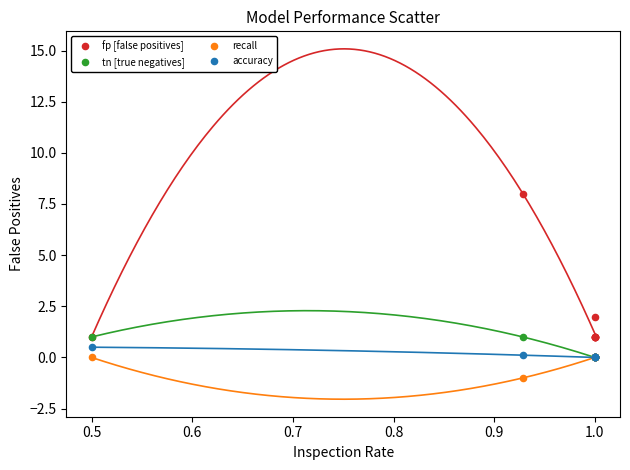

What are all the series names shown in the legend?

fp [false positives], tn [true negatives], recall, accuracy